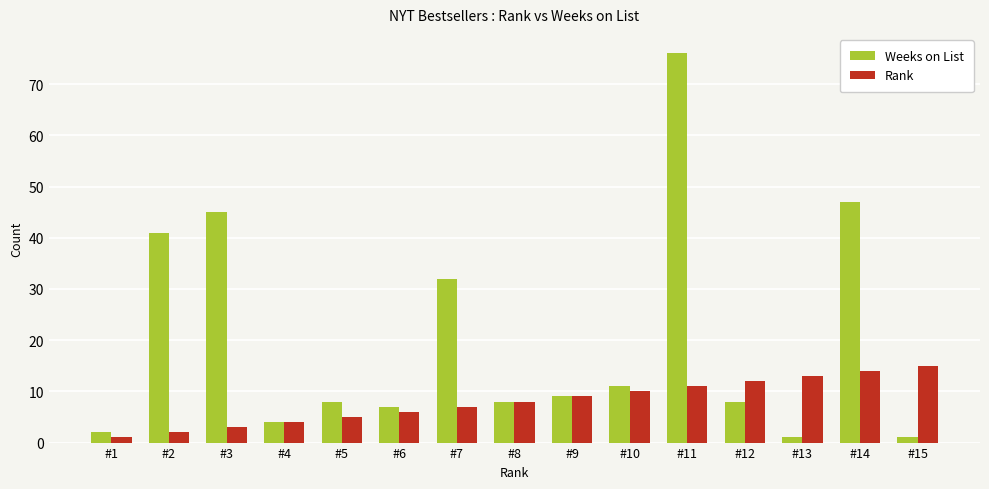

Rank the categories by Rank value from lowest to highest.

#1, #2, #3, #4, #5, #6, #7, #8, #9, #10, #11, #12, #13, #14, #15